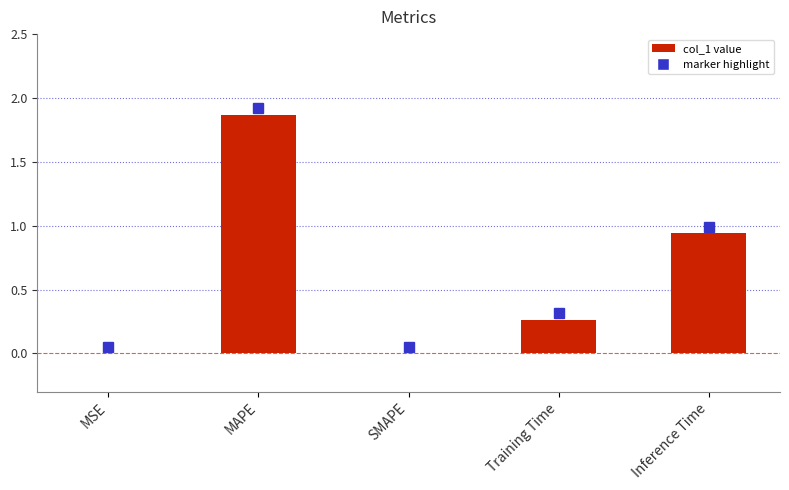

What is the sum of the values at Inference Time and MAPE?

2.8